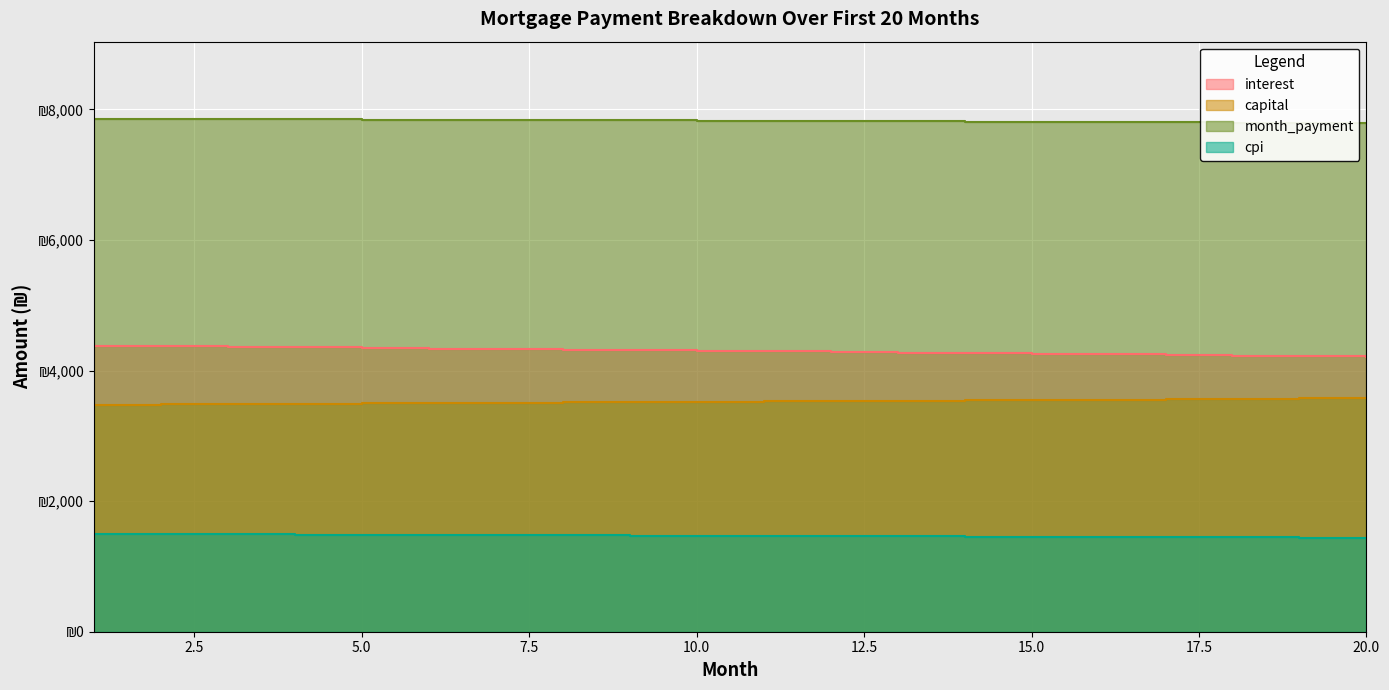

The value of capital at 7 is 3508.8. True or false?

True